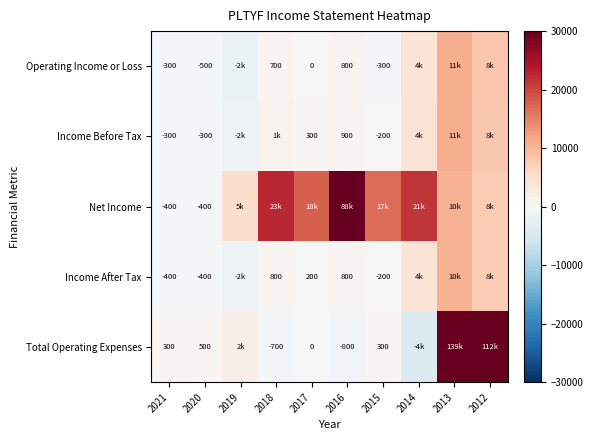

Which has a higher value, 2020 or 2017?

2017